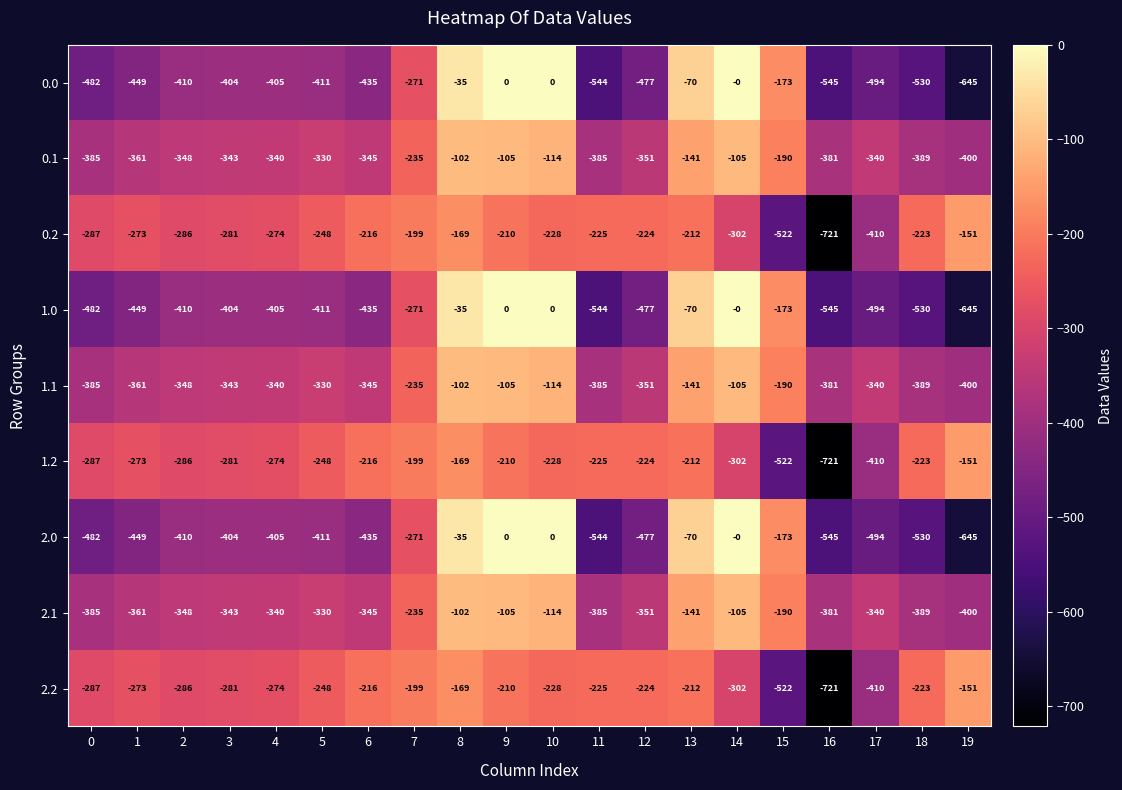

The value of 2.0 at 6 is -108.3. True or false?

False